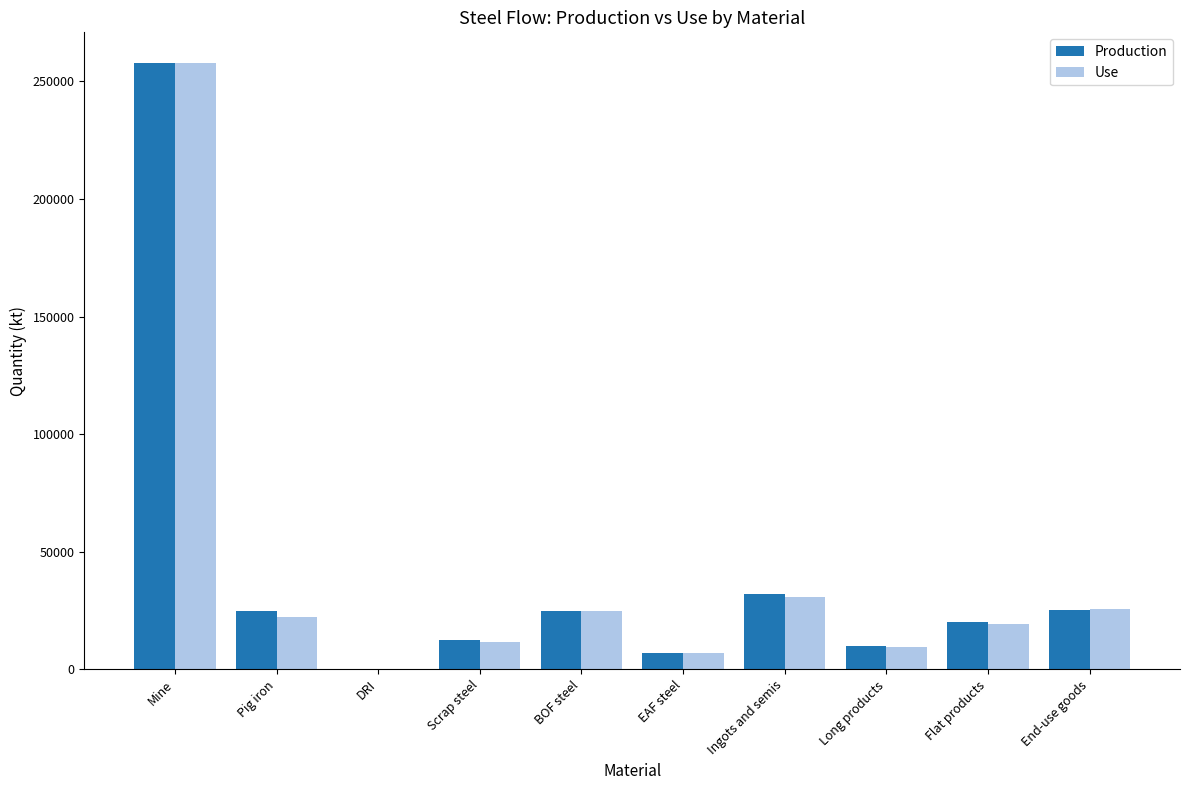

Is it true that Production equals 10122.4 at Long products?

True